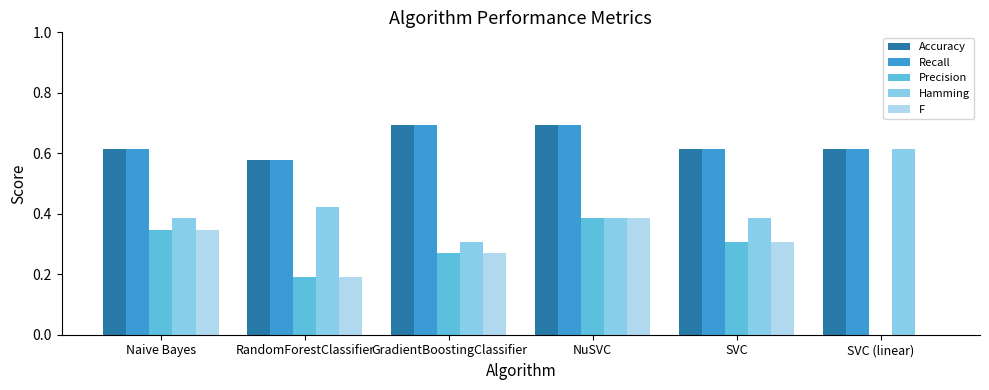

What is the sum of all Precision values?

1.5